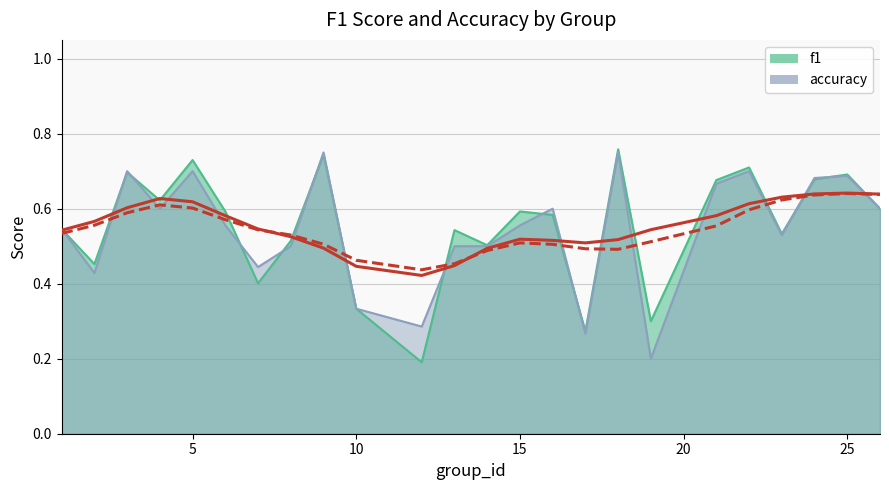

How many lines are shown in the chart?

2